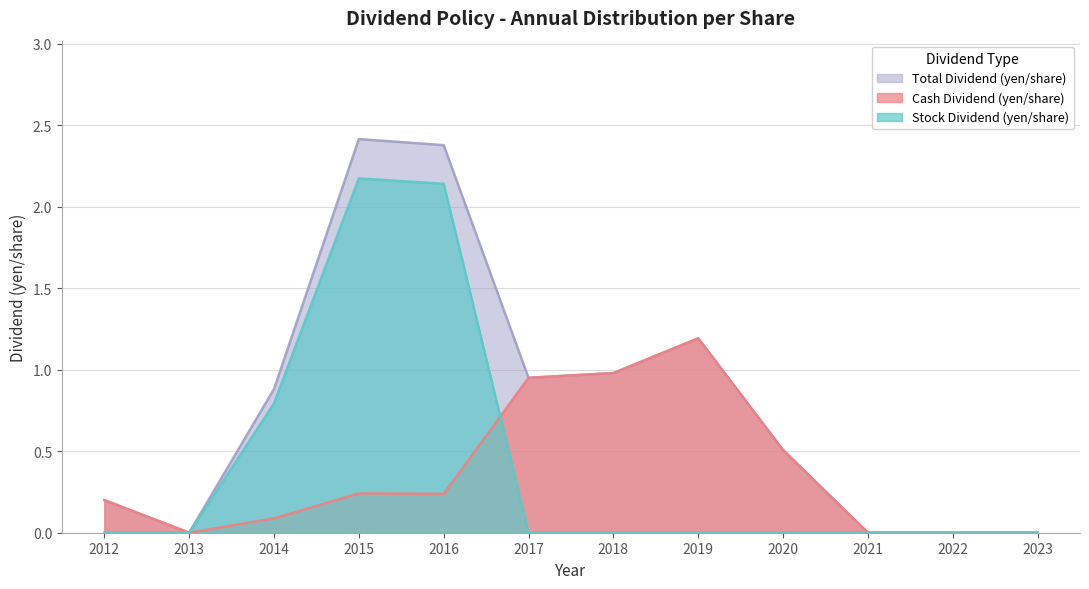

True or false: Total Dividend (yen/share) and Cash Dividend (yen/share) cross at least once.

False